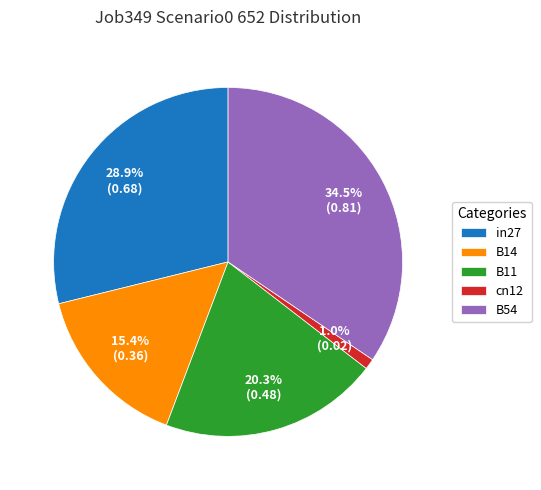

Between B14 and in27, which is larger?

in27